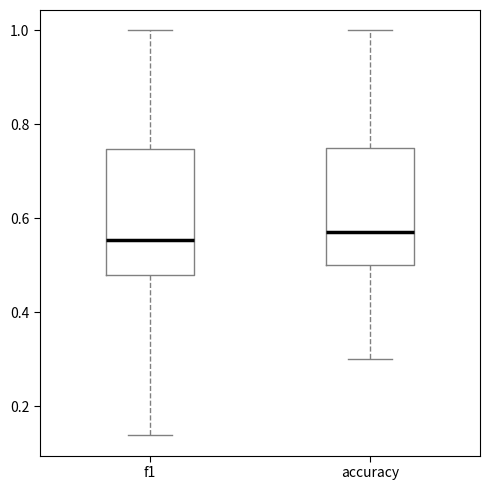

Reading left to right, transcribe this box plot: for each box, give where its median line is, the range the box spans, and where its two whiskers end, as read against the y-axis. The values are not printed on the chart, so give them approximately, as read against the axis.

f1: median 0.56, box 0.48 to 0.74, whiskers 0.14 to 1.00
accuracy: median 0.58, box 0.50 to 0.76, whiskers 0.30 to 1.00